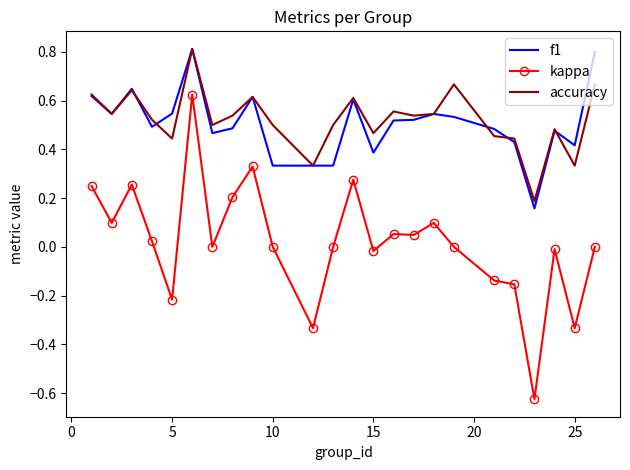

True or false: accuracy and kappa cross at least once.

False